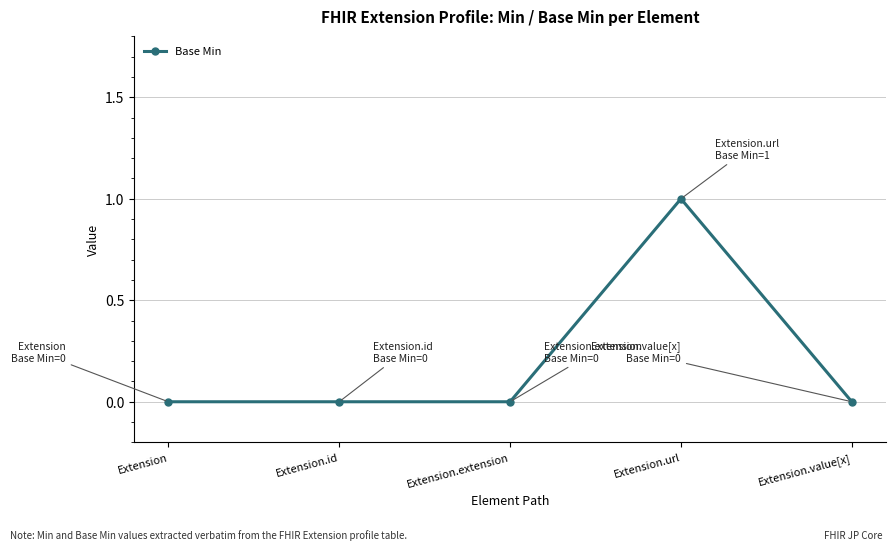

Which has a higher value, Extension or Extension.url?

Extension.url